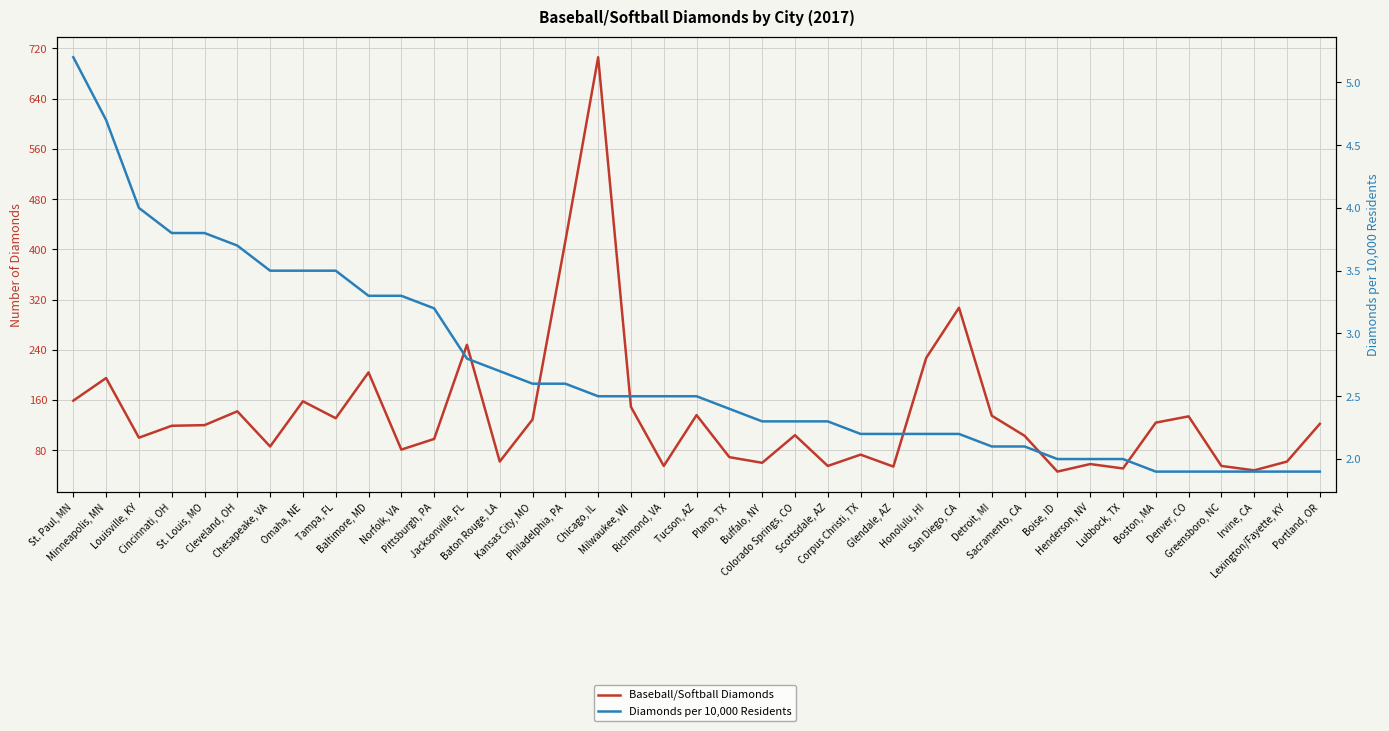

Which series has the largest total across all categories?

Baseball/Softball Diamonds